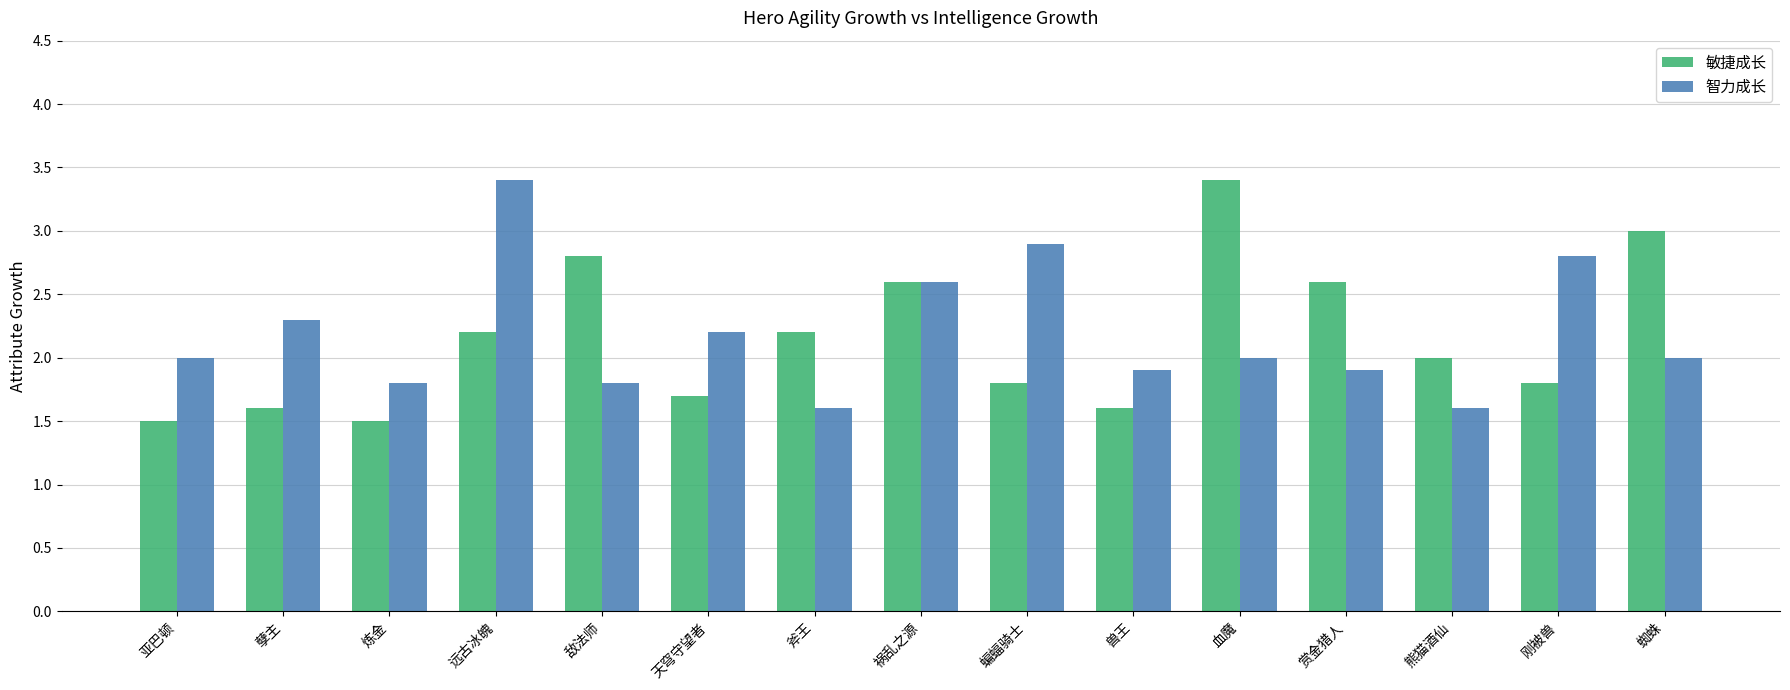

Reading left to right, transcribe all the data shown in this chart.

敏捷成长: 亚巴顿=1.5	孽主=1.6	炼金=1.5	远古冰魄=2.2	敌法师=2.8	天穹守望者=1.7	斧王=2.2	祸乱之源=2.6	蝙蝠骑士=1.8	兽王=1.6	血魔=3.4	赏金猎人=2.6	熊猫酒仙=2.0	刚被兽=1.8	蜘蛛=3.0
智力成长: 亚巴顿=2.0	孽主=2.3	炼金=1.8	远古冰魄=3.4	敌法师=1.8	天穹守望者=2.2	斧王=1.6	祸乱之源=2.6	蝙蝠骑士=2.9	兽王=1.9	血魔=2.0	赏金猎人=1.9	熊猫酒仙=1.6	刚被兽=2.8	蜘蛛=2.0